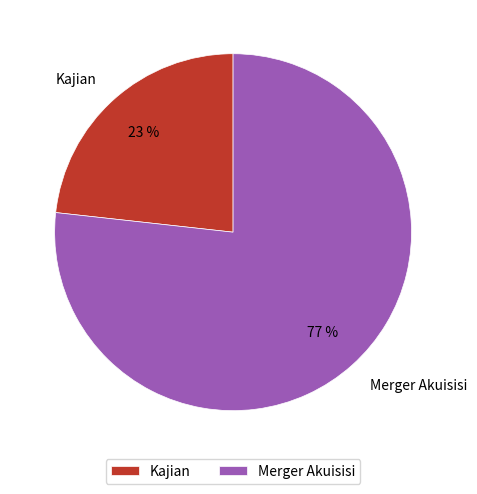

To the nearest percent, what portion does Kajian represent?

23%